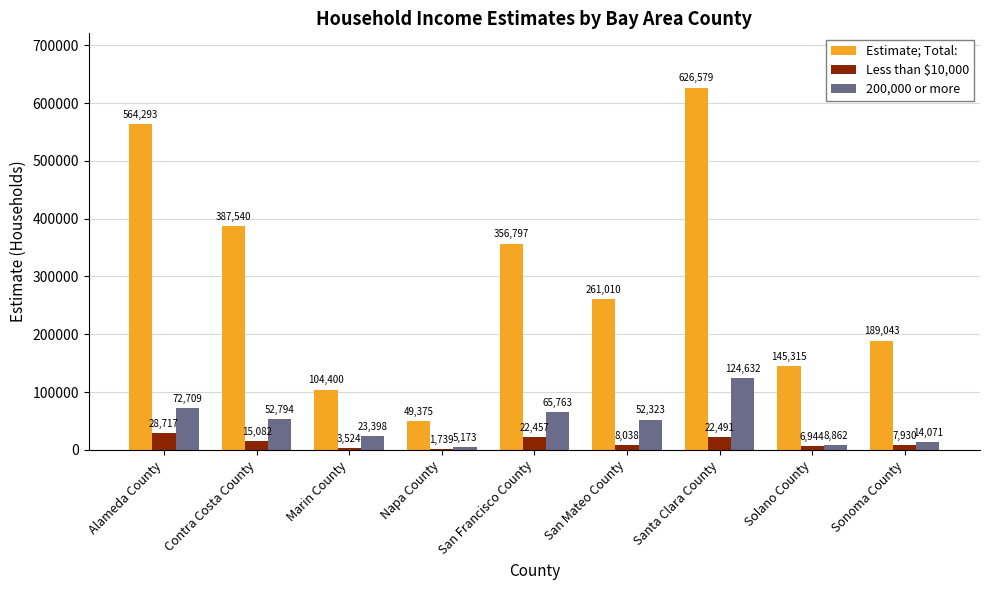

Which series has the largest total across all categories?

Estimate; Total: